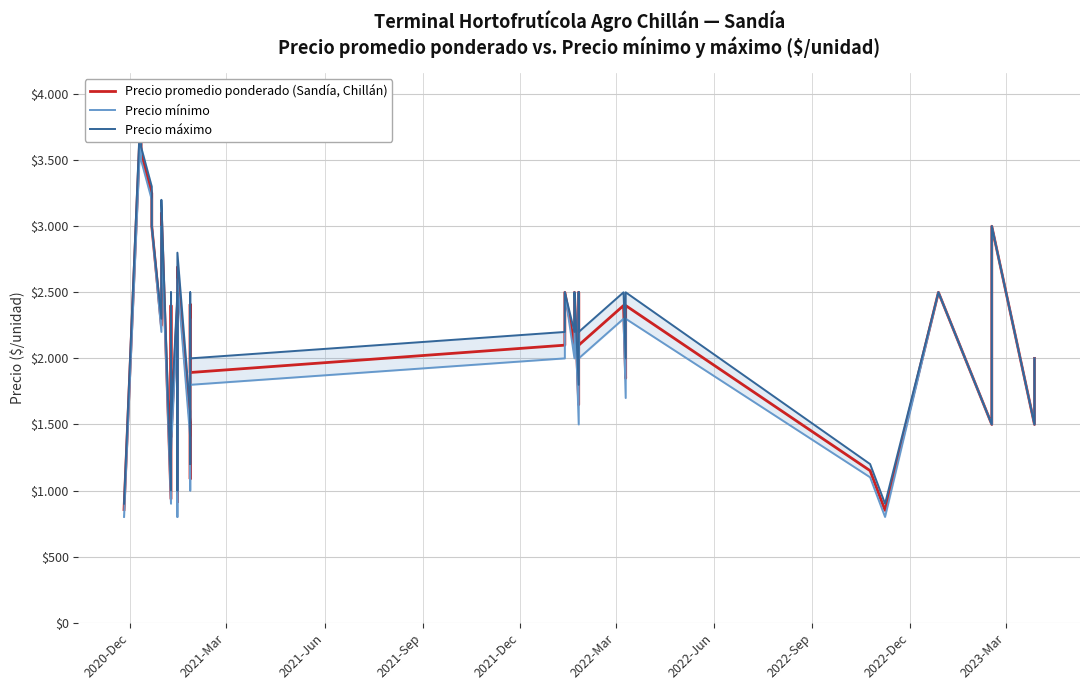

How many interior local peaks does the Precio mínimo series have?

12